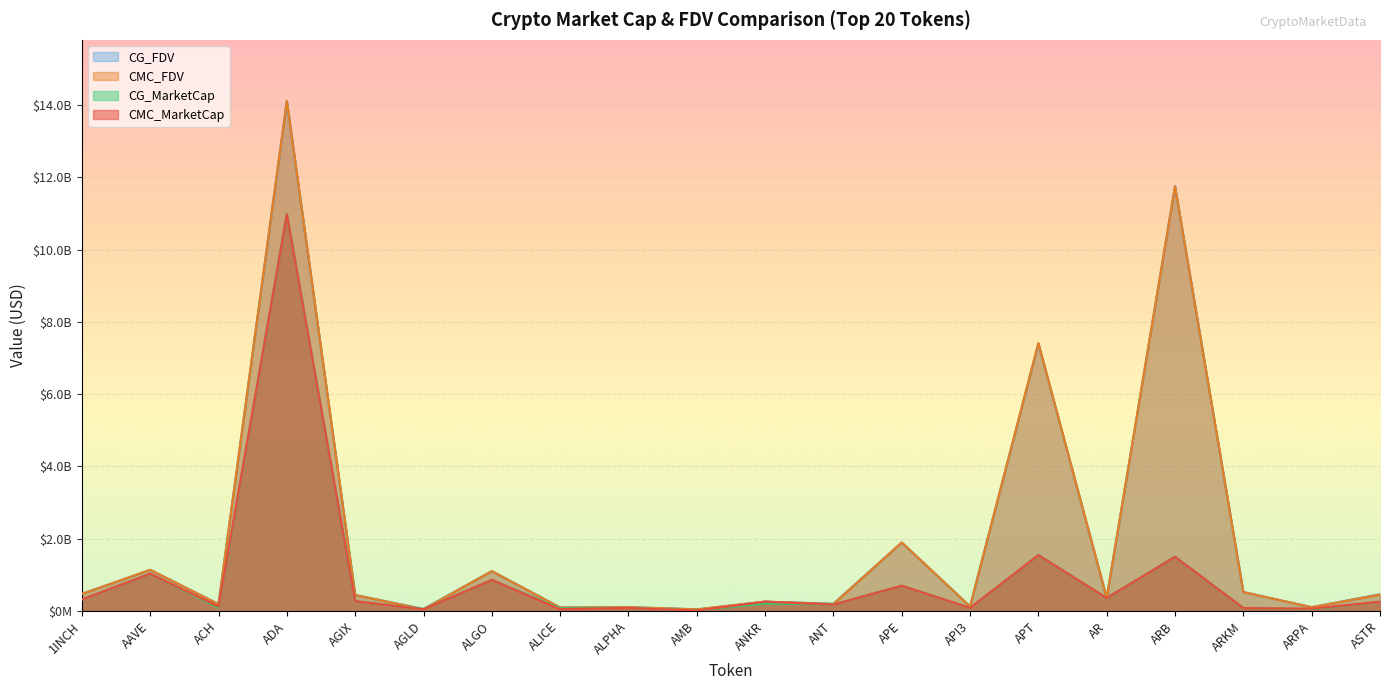

What is the sum of the CMC_FDV values at ANT and ACH?

376480931.5